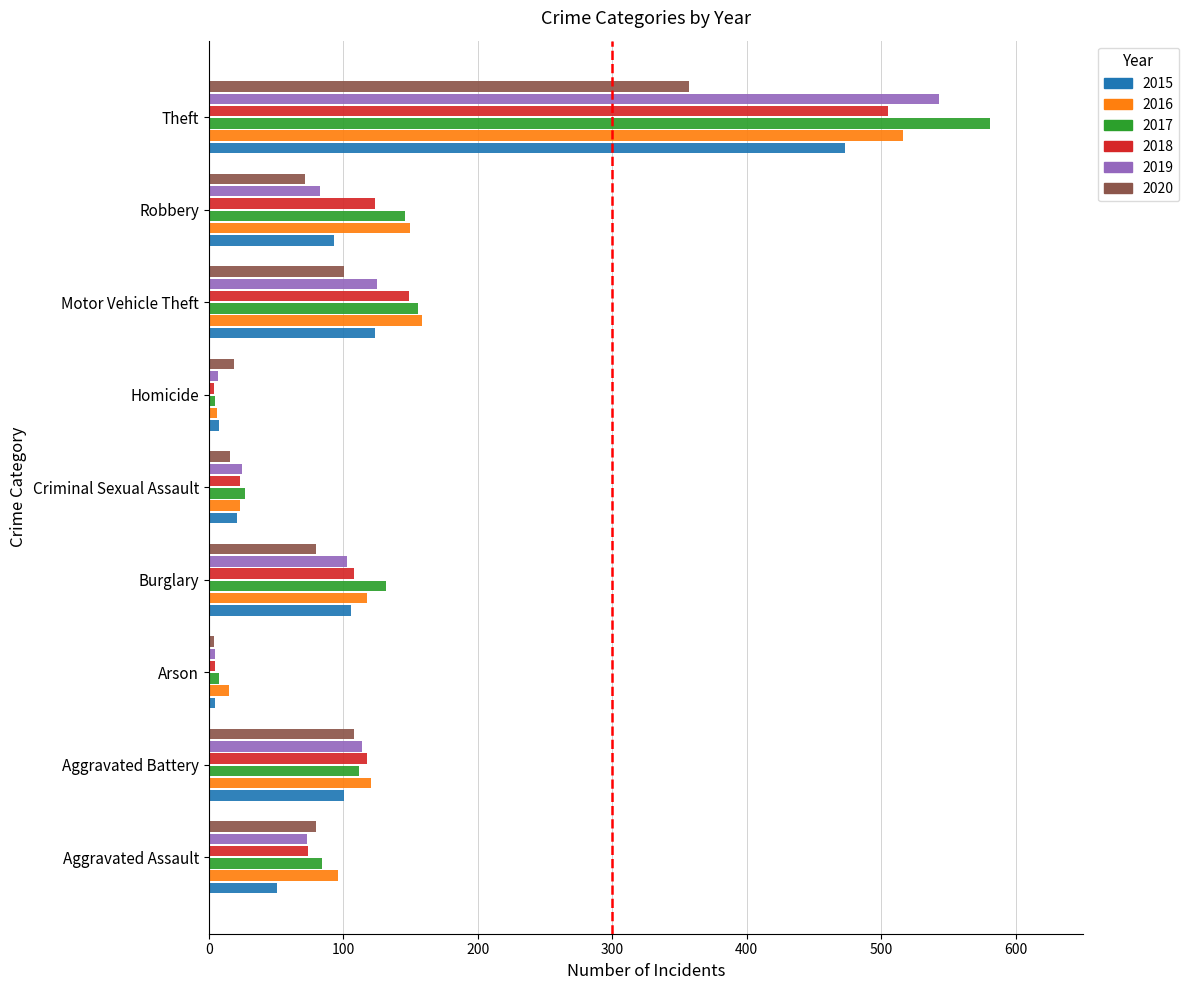

The value of 2020 at Criminal Sexual Assault is 16. True or false?

True